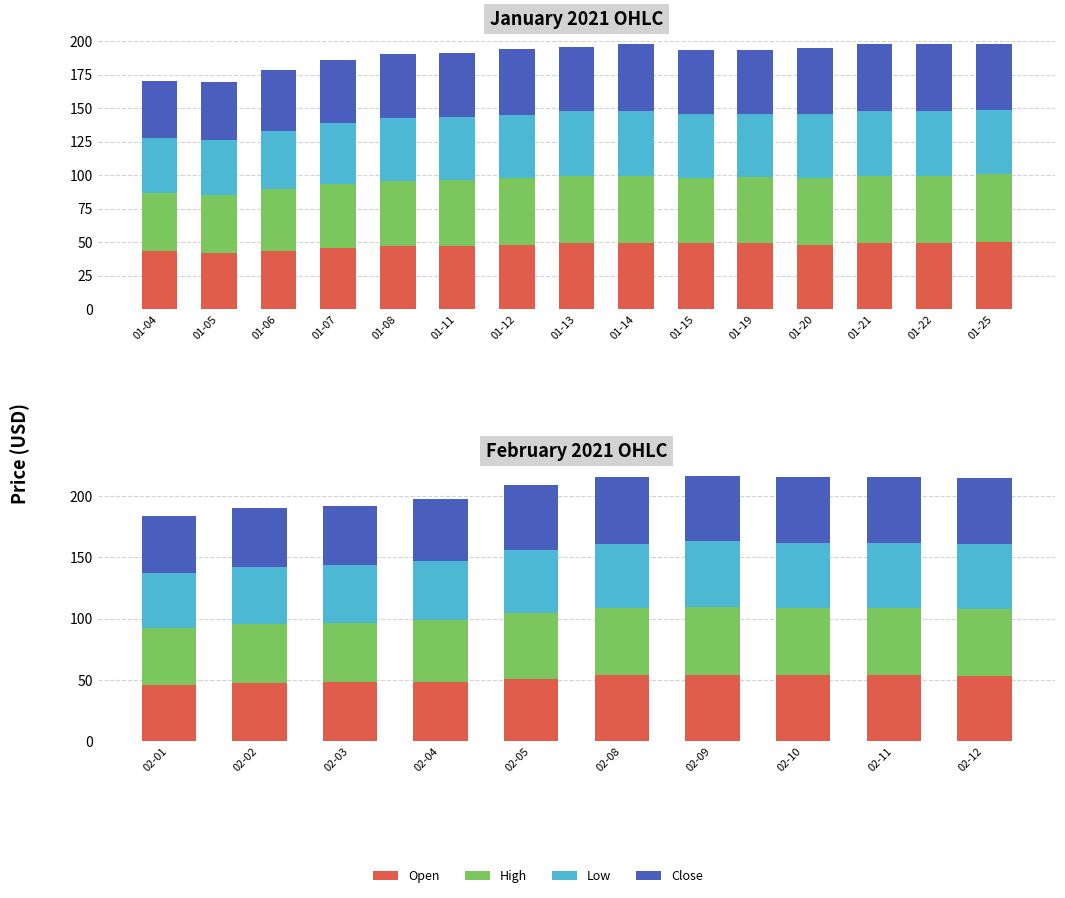

What is the value of the Close bar at the 8th from the left?

53.7